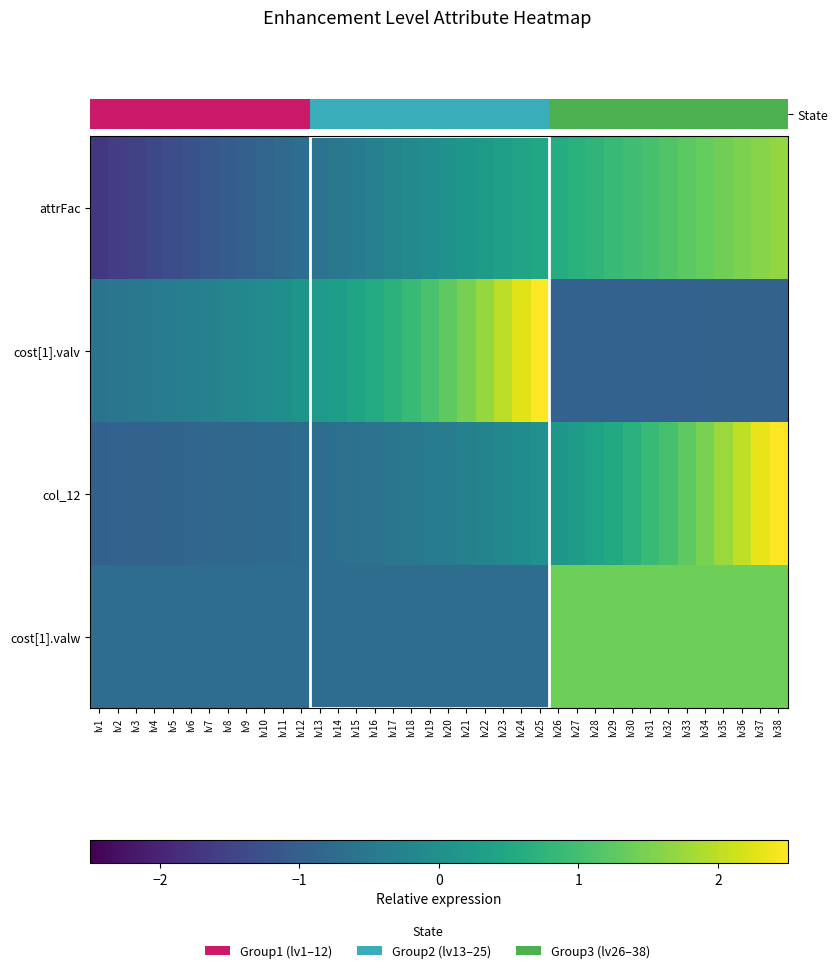

Which label corresponds to the largest value in the chart?

lv38